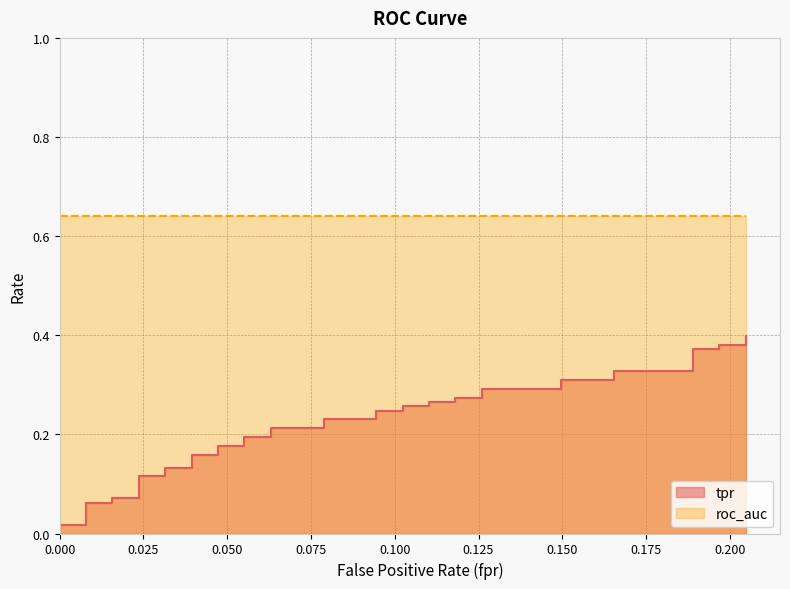

What is the spread (max minus min) of values at 12?

0.6